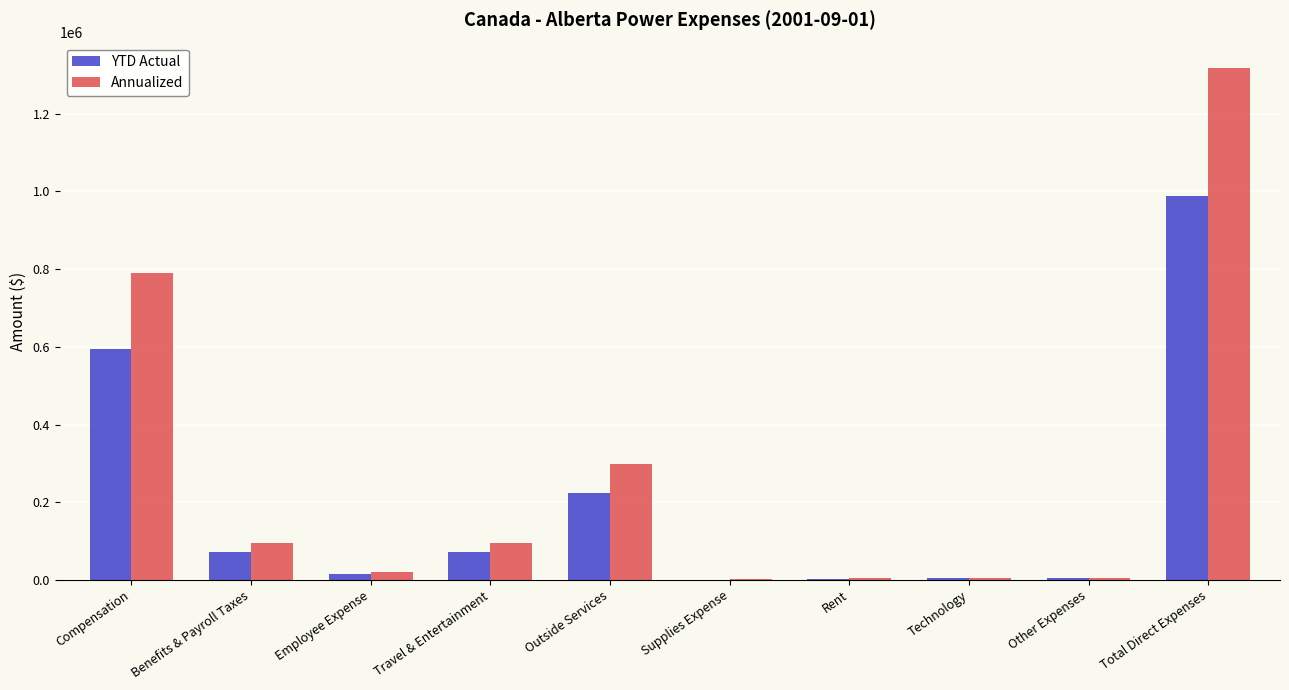

What are all the series names shown in the legend?

YTD Actual, Annualized